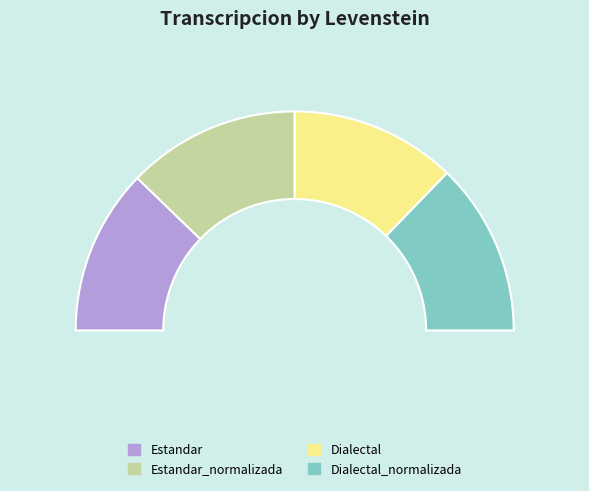

What percentage is the Dialectal slice, to the nearest percent?

24%